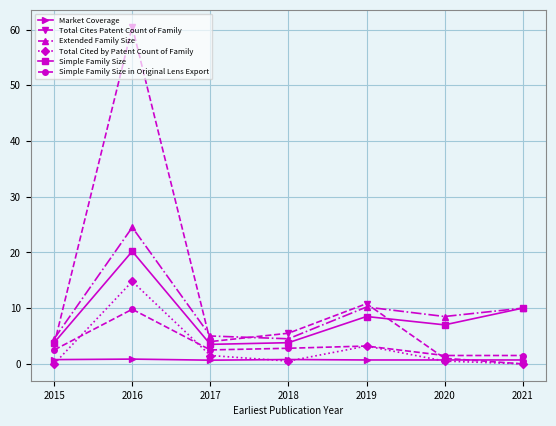

What is the value of the Total Cites Patent Count of Family point at the 6th from the left?

1.0